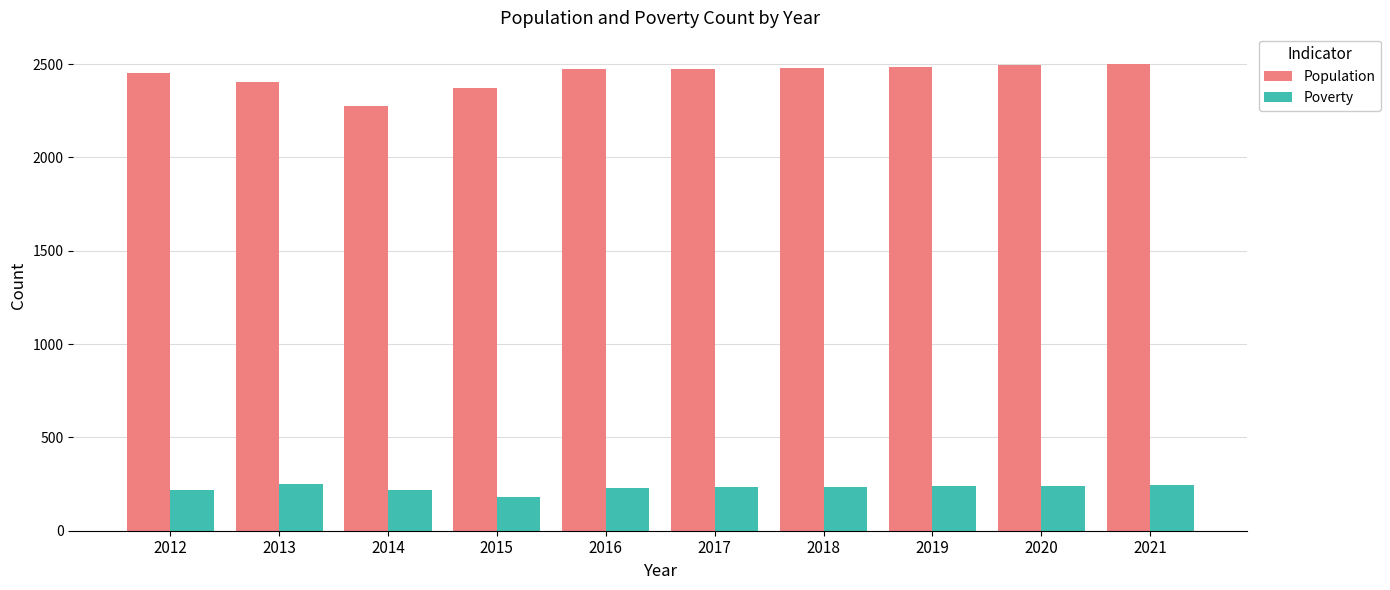

What is the maximum value shown in the chart?

2501